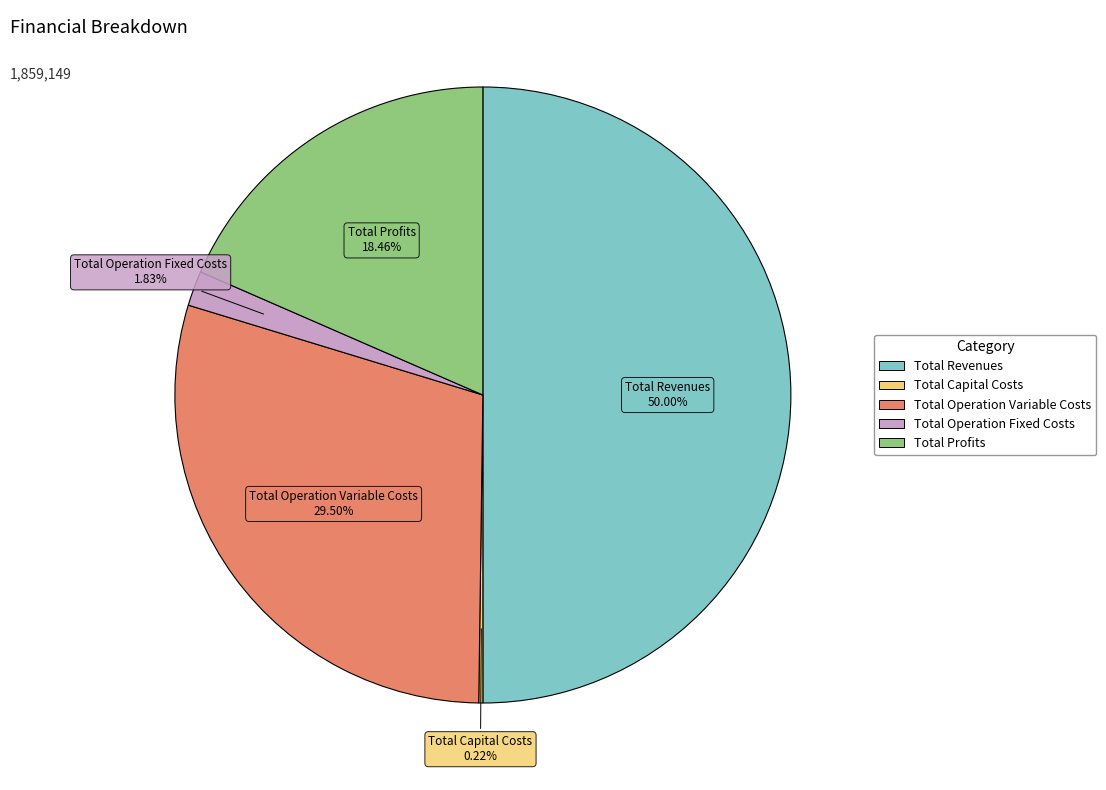

Combined, do Total Profits and Total Operation Fixed Costs account for over 50%?

No